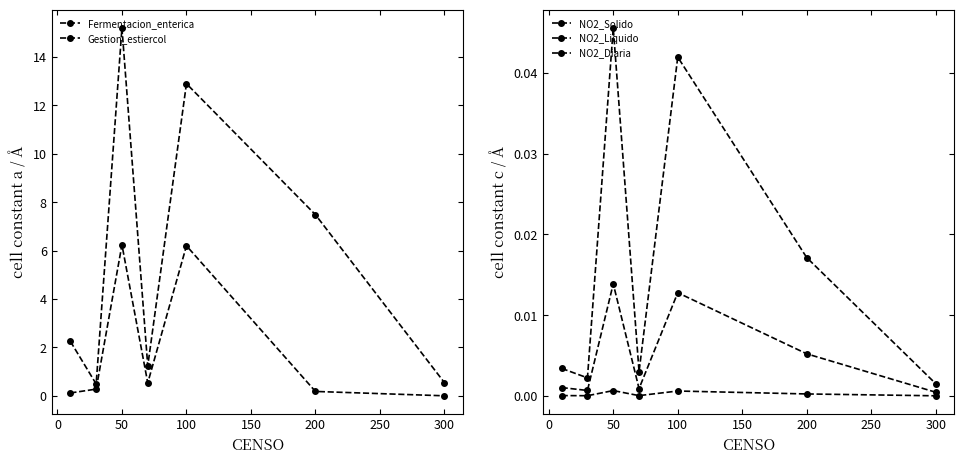

Which has a higher value, 150 or 0?

150